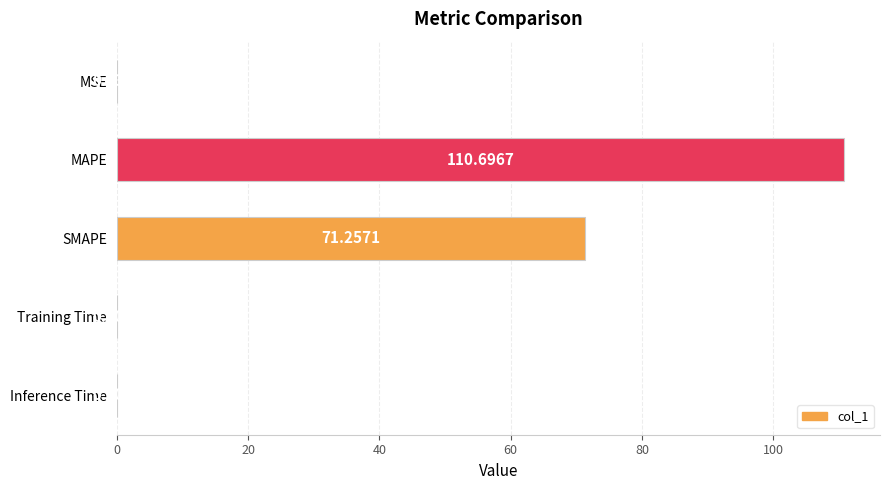

What is the greatest value displayed?

110.7